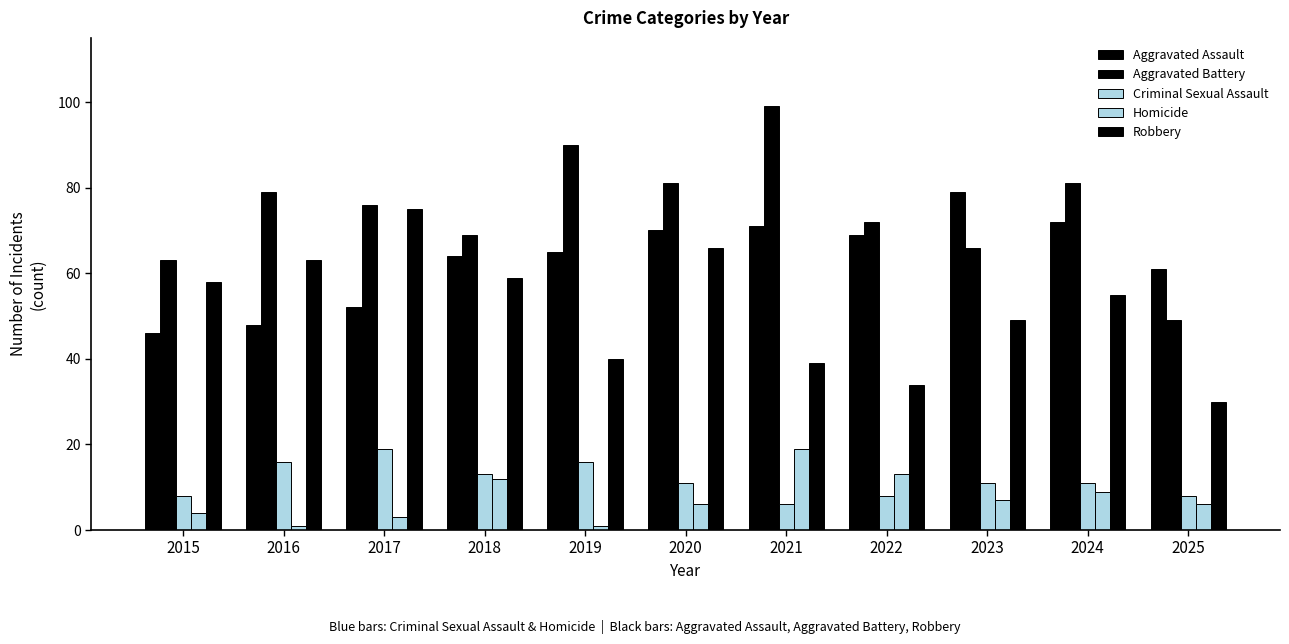

Reading right to left, extract all data points from this chart.

Aggravated Assault: 2025=61	2024=72	2023=79	2022=69	2021=71	2020=70	2019=65	2018=64	2017=52	2016=48	2015=46
Aggravated Battery: 2025=49	2024=81	2023=66	2022=72	2021=99	2020=81	2019=90	2018=69	2017=76	2016=79	2015=63
Criminal Sexual Assault: 2025=8	2024=11	2023=11	2022=8	2021=6	2020=11	2019=16	2018=13	2017=19	2016=16	2015=8
Homicide: 2025=6	2024=9	2023=7	2022=13	2021=19	2020=6	2019=1	2018=12	2017=3	2016=1	2015=4
Robbery: 2025=30	2024=55	2023=49	2022=34	2021=39	2020=66	2019=40	2018=59	2017=75	2016=63	2015=58